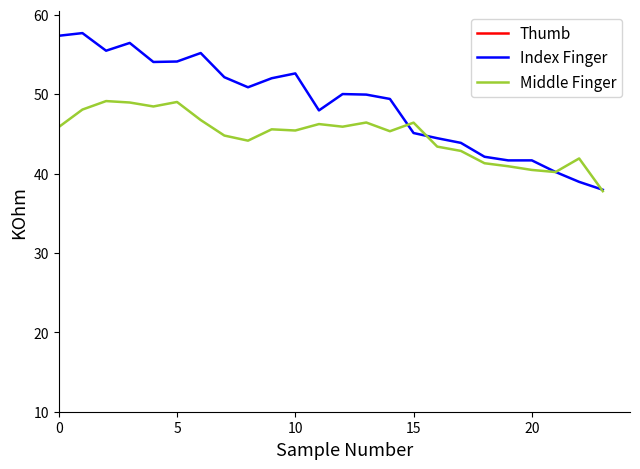

True or false: Middle Finger has more than 0 points higher than both neighbors.

True